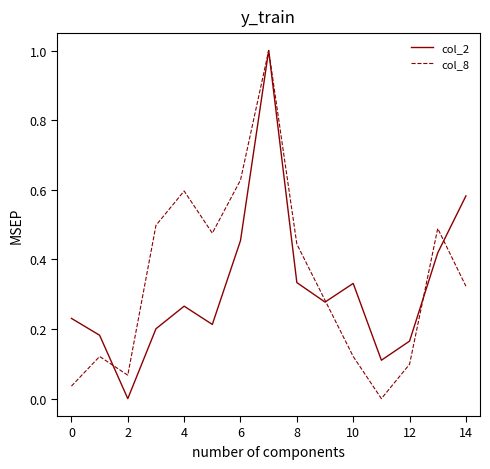

List the series in order of their overall mean, highest first.

col_8, col_2